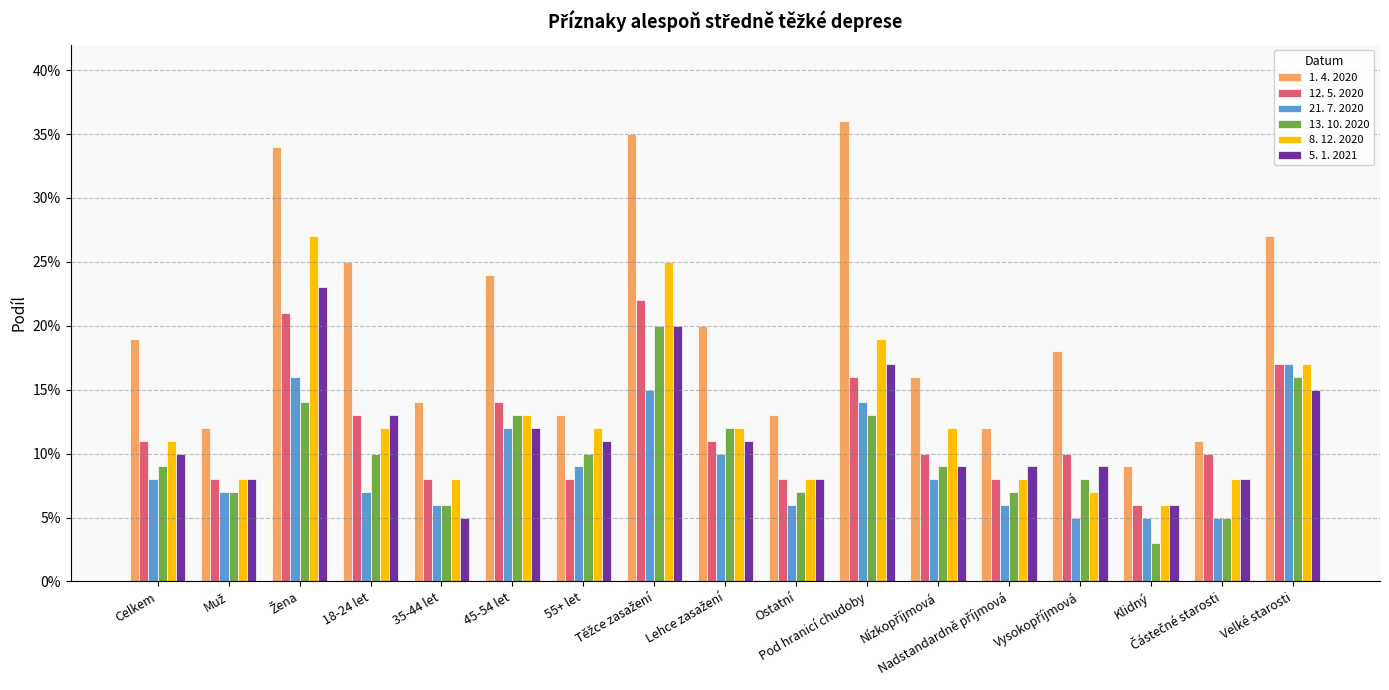

What is the sum of the 13. 10. 2020 values at 18-24 let and 55+ let?

0.2